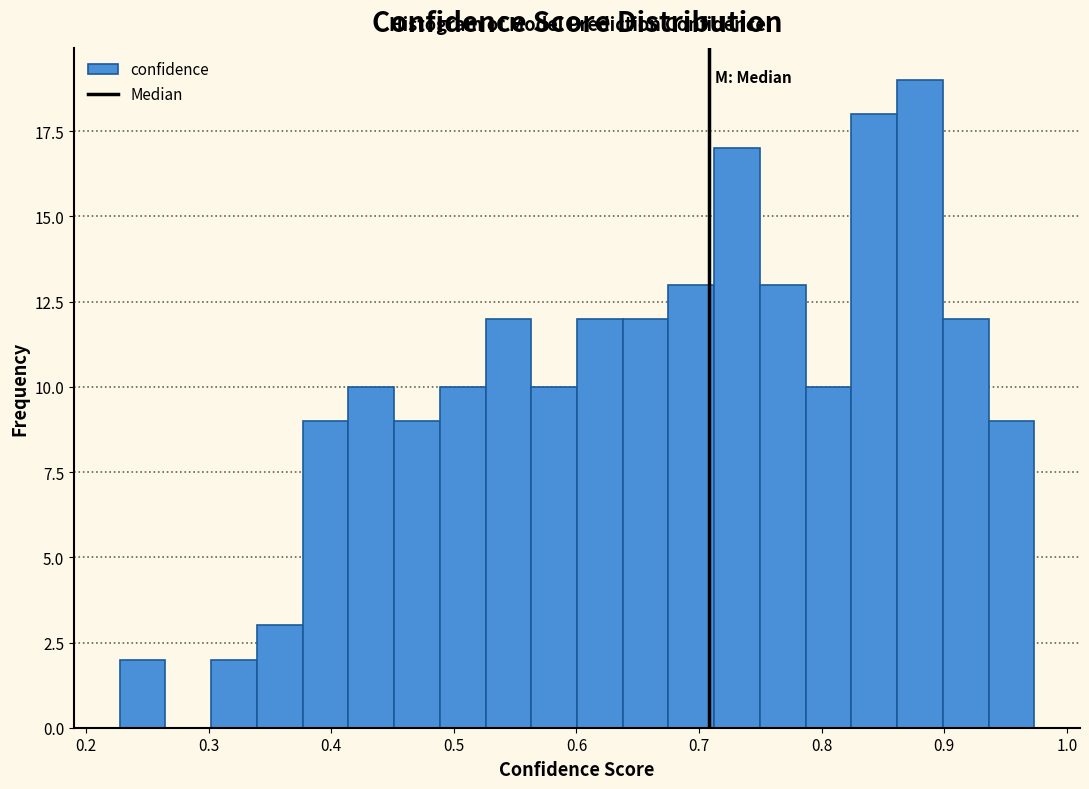

Read against the x-axis, roughly where is the centre of the tallest bar?

0.88